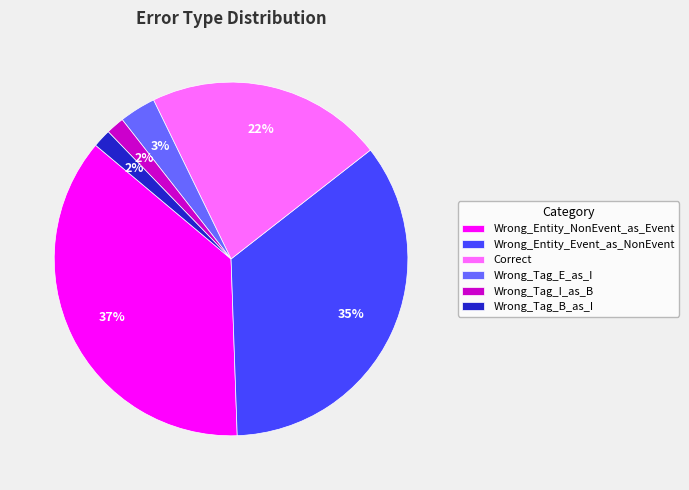

Which slice is the largest?

Wrong_Entity_NonEvent_as_Event